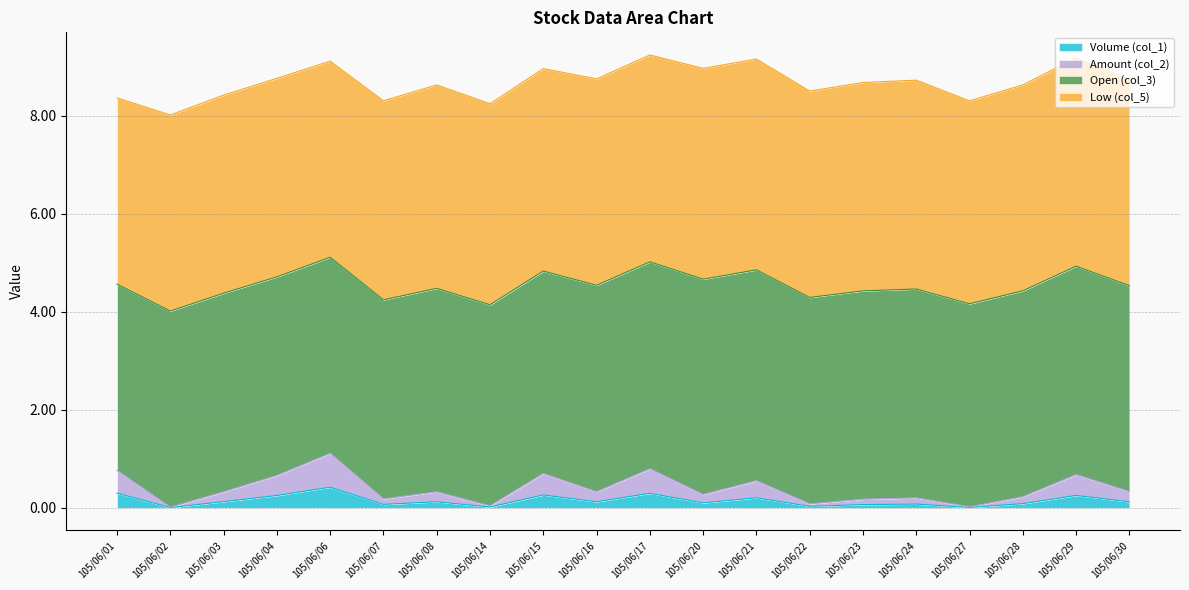

What are all the series names shown in the legend?

Volume (col_1), Amount (col_2), Open (col_3), Low (col_5)